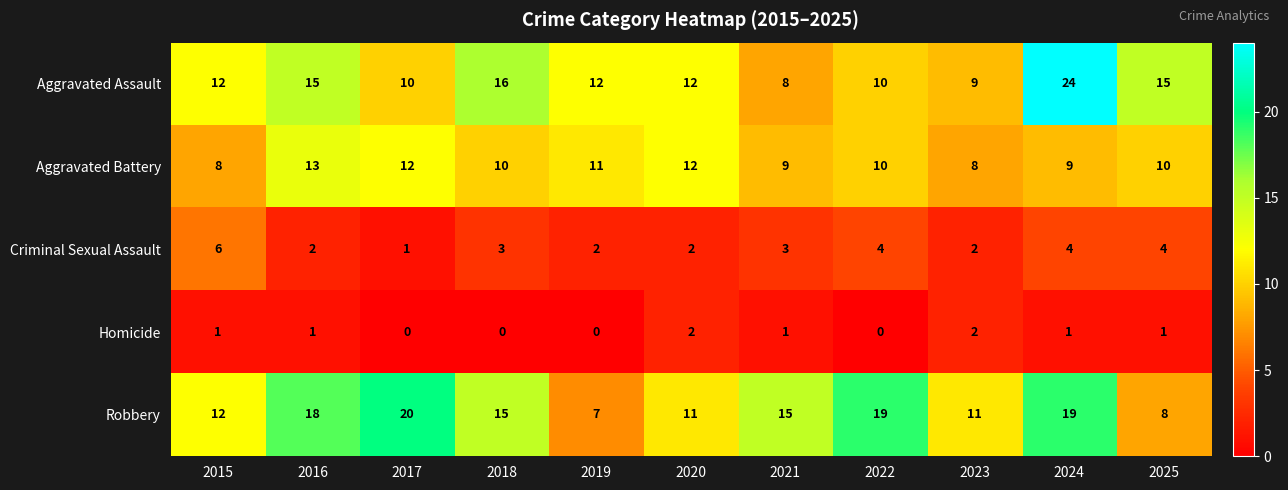

Which category has the lowest value in the Aggravated Assault series?

2021